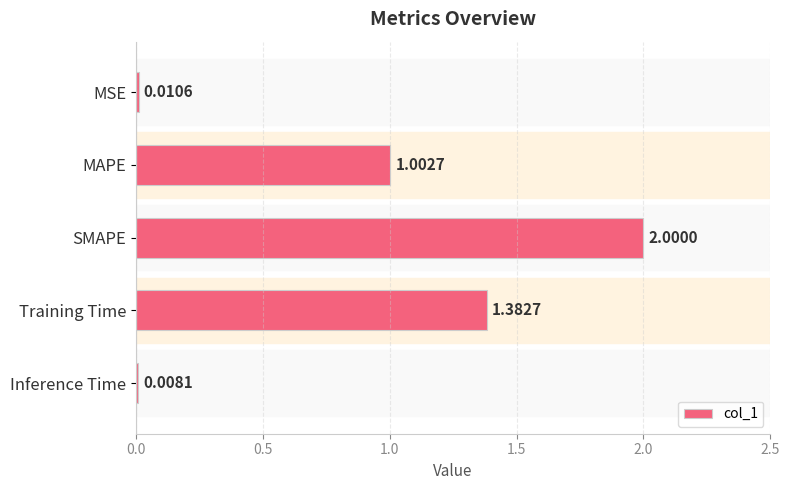

At which label is the value closest to 1?

MAPE